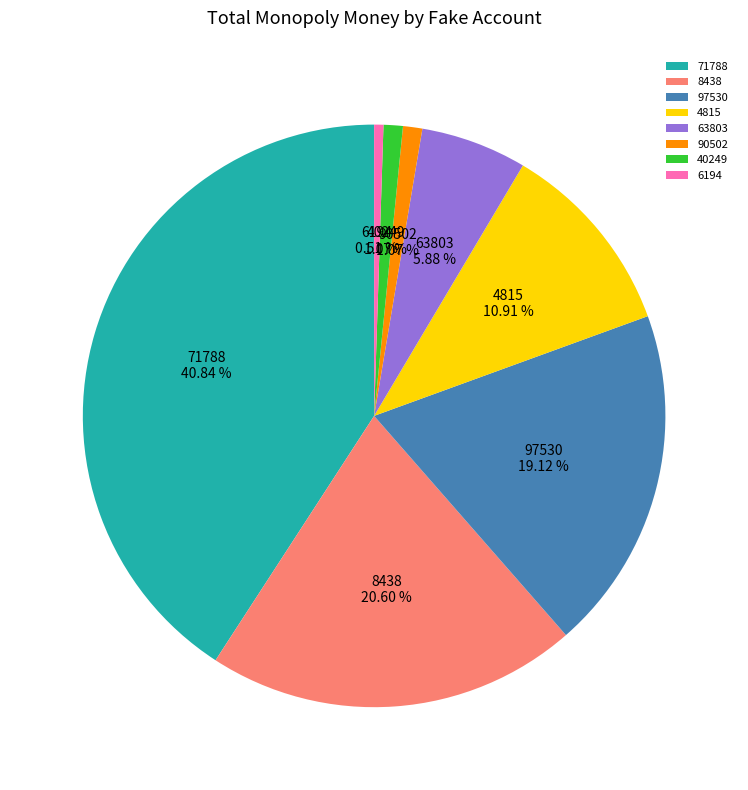

To the nearest percent, what is the difference between the largest and smallest slice percentages?

40%